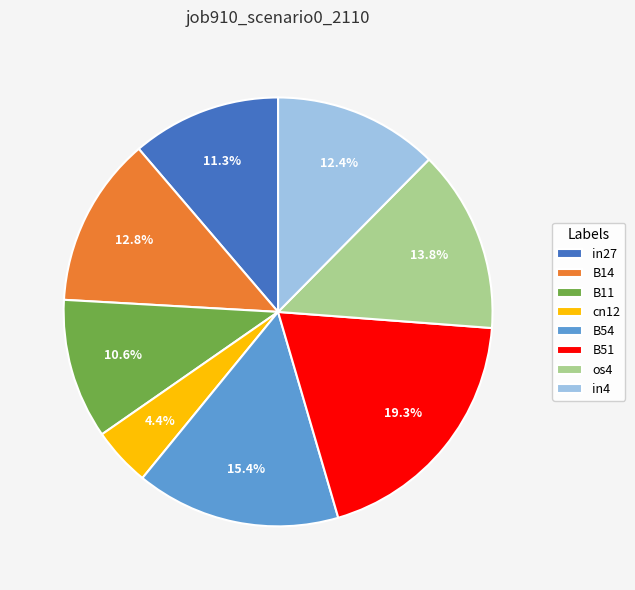

Which has a higher value, B51 or B14?

B51